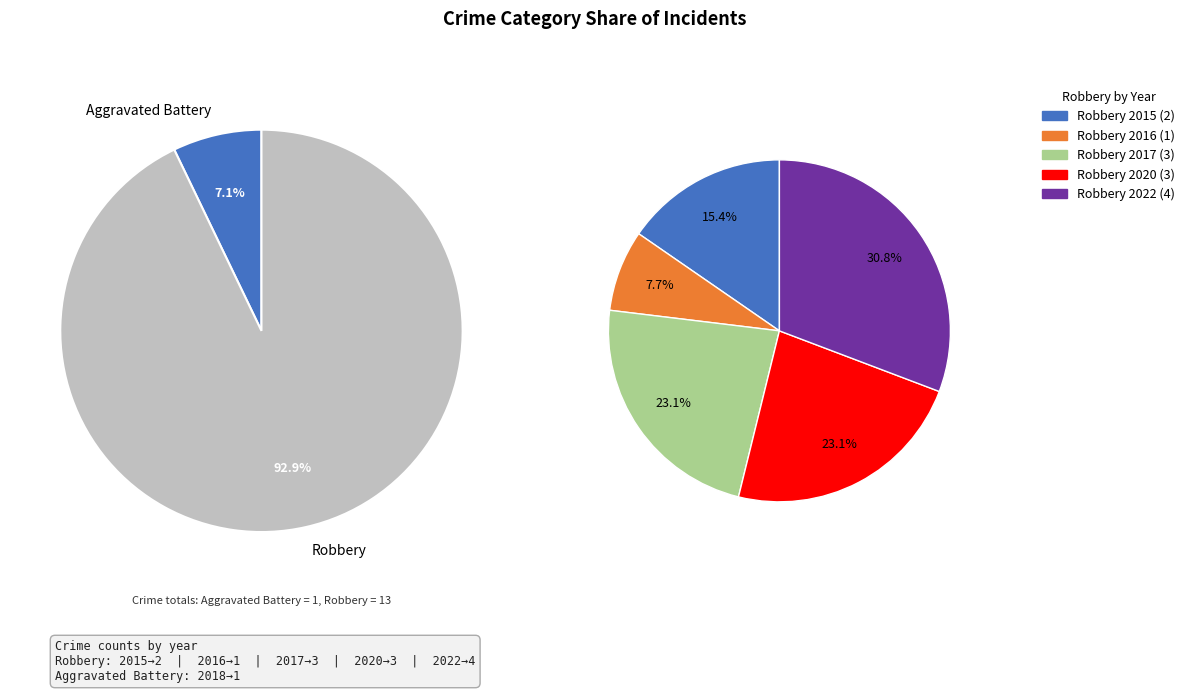

Which category has the biggest portion of the pie?

Robbery 2022